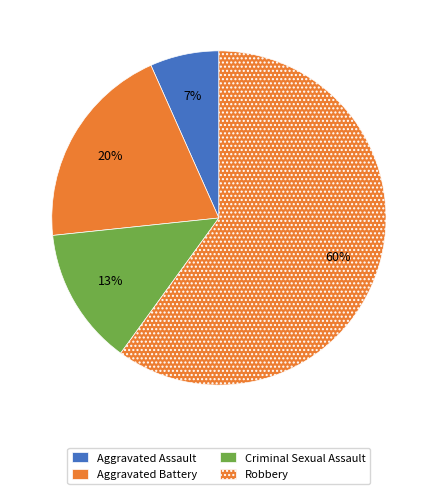

Between Robbery and Criminal Sexual Assault, which is larger?

Robbery